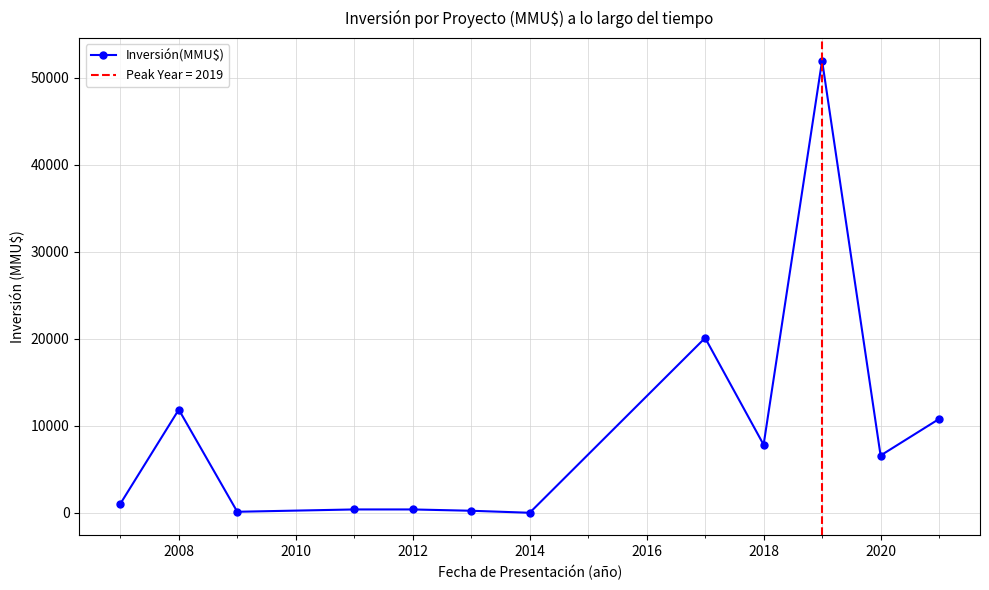

True or false: Inversión(MMU$) has a value of 7840 at 2018.

True